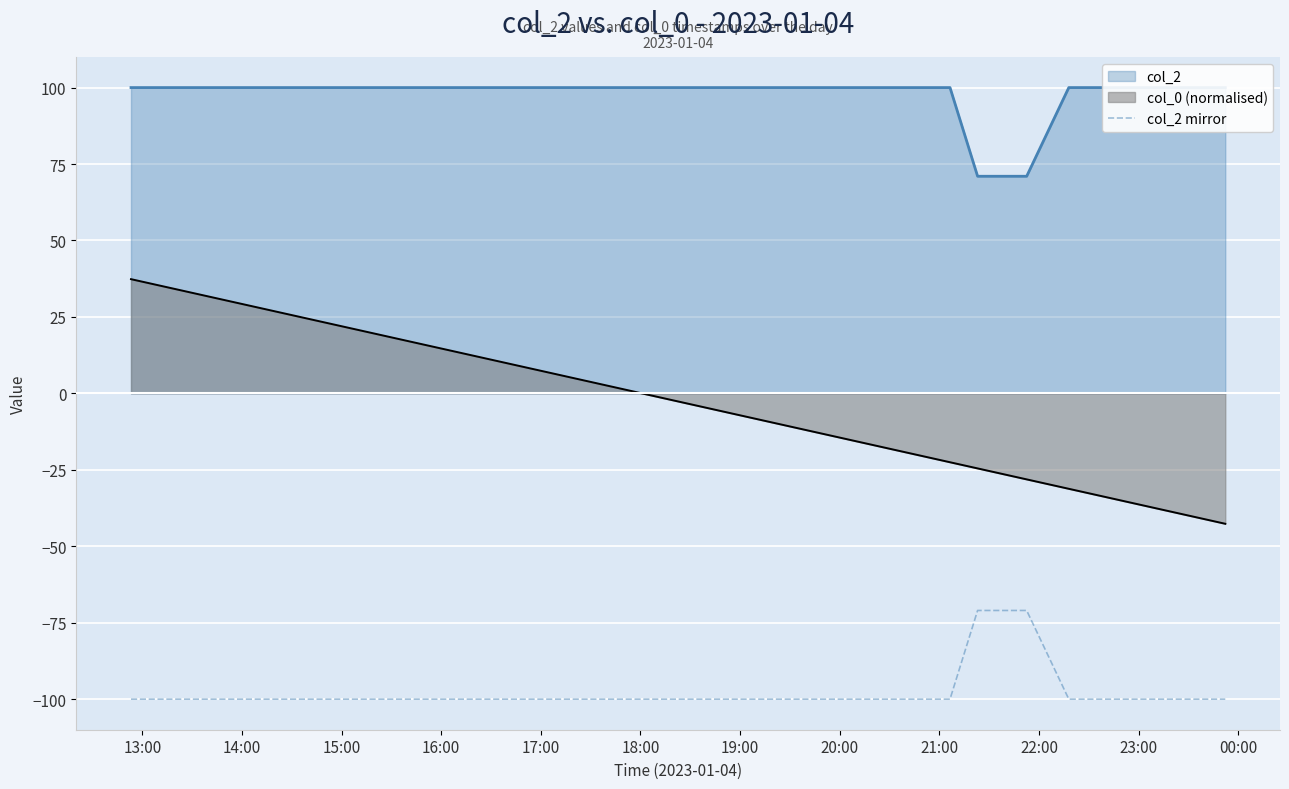

True or false: col_0 (normalised) and col_2 mirror intersect in this chart.

False